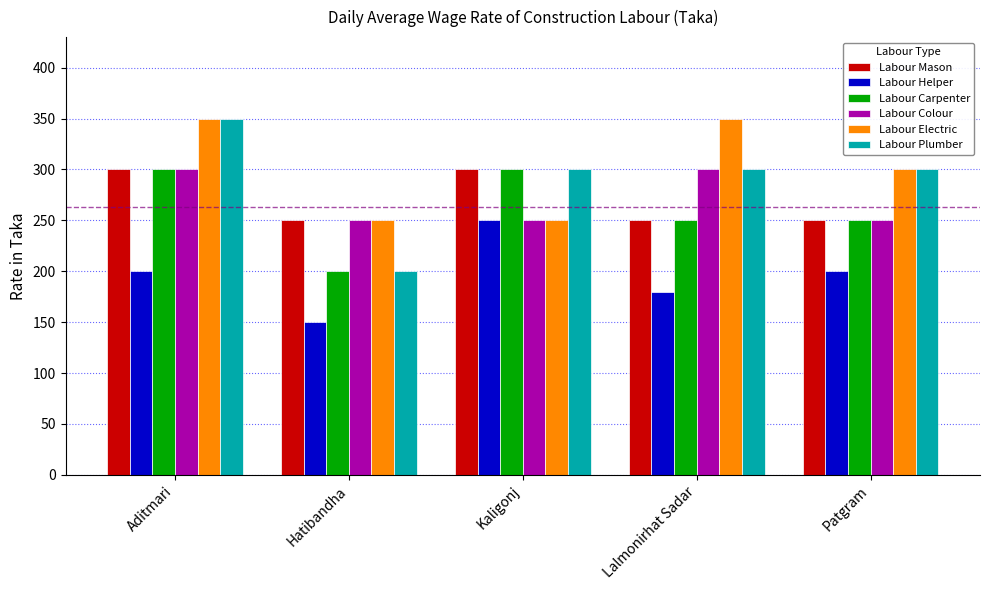

Read the Labour Helper value at Aditmari, to the nearest 50.

200